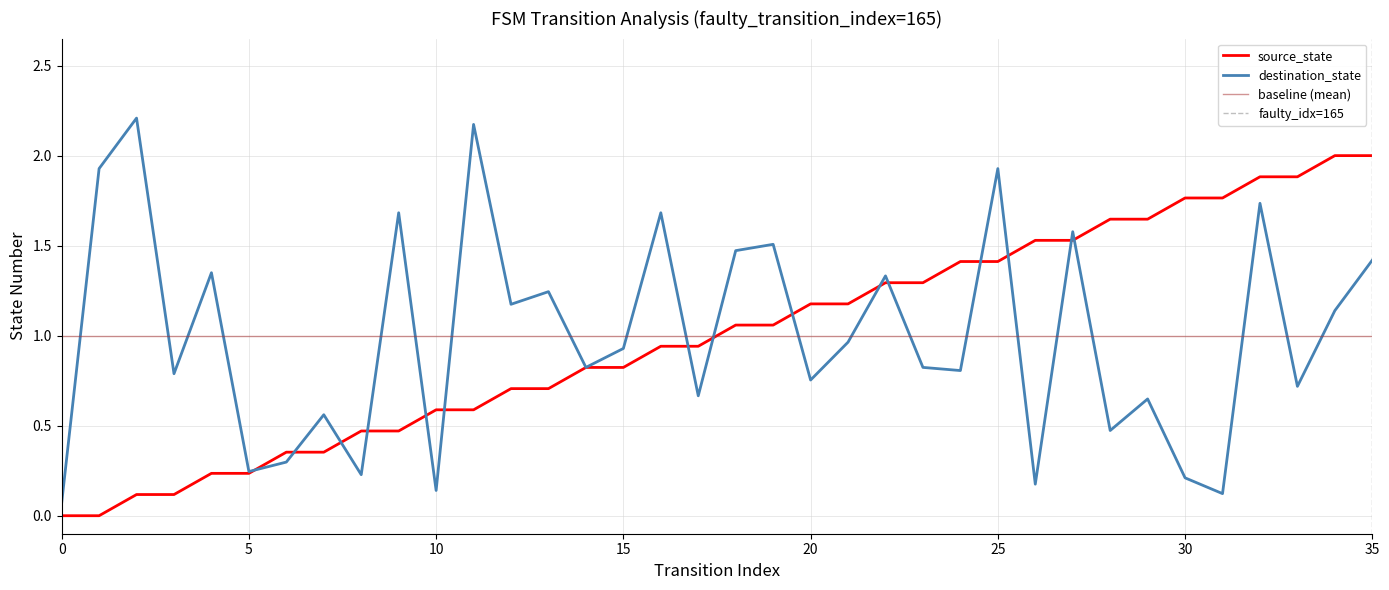

What is the label of the 20th point from the right?

16